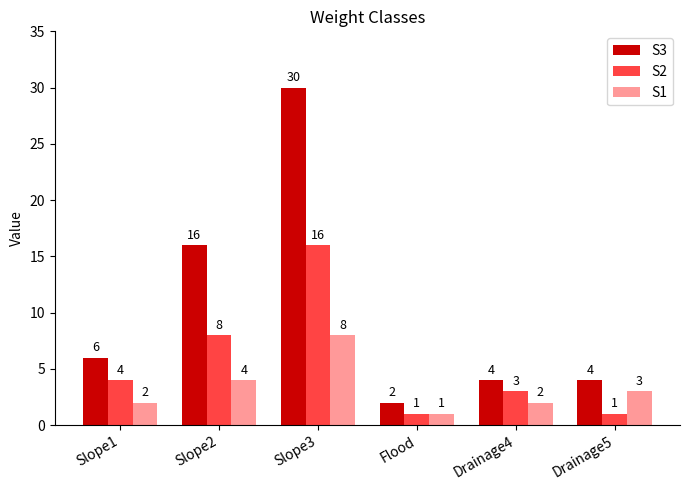

Are the bars horizontal?

No